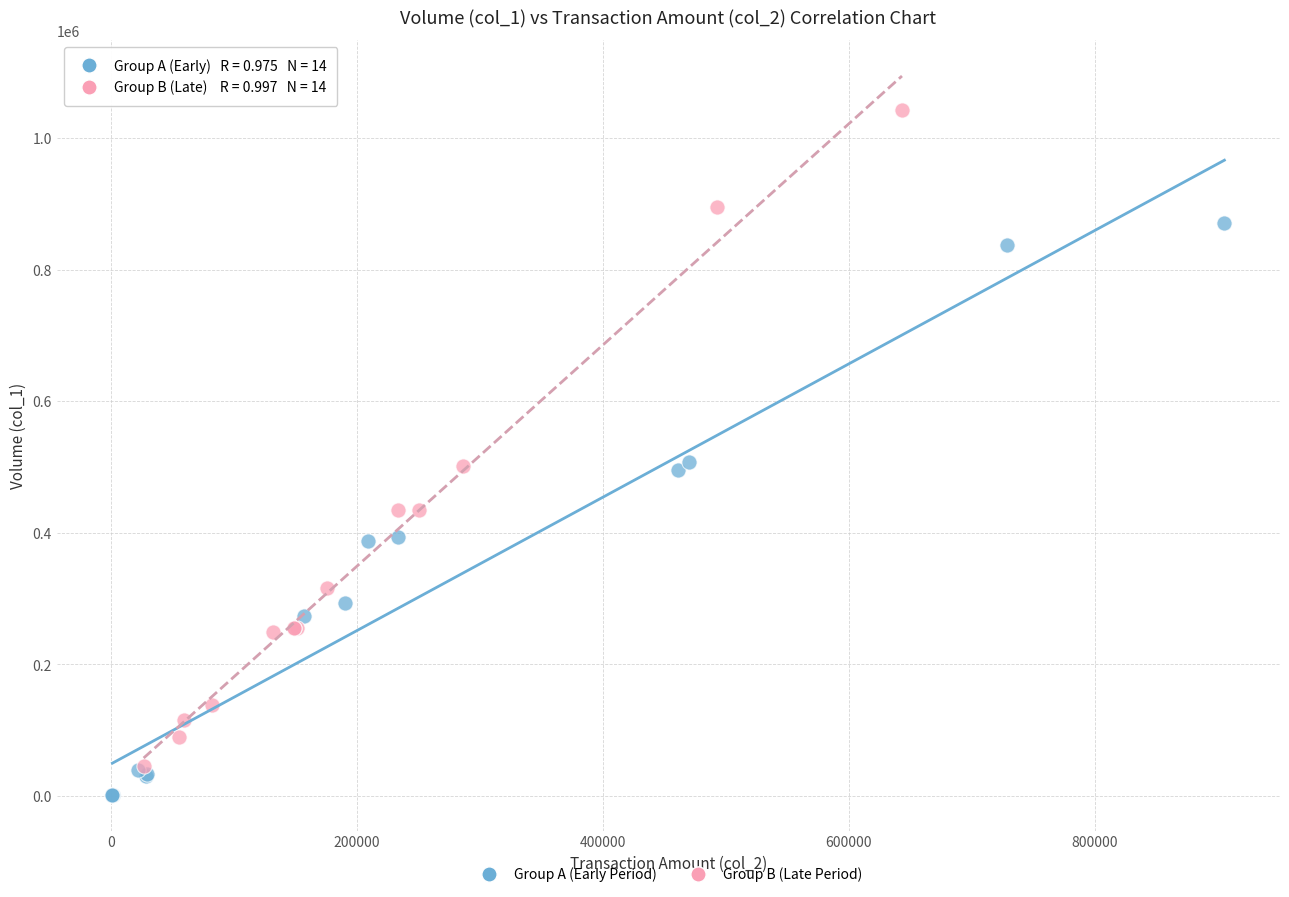

What are all the series names shown in the legend?

Group A (Early Period), Group B (Late Period)